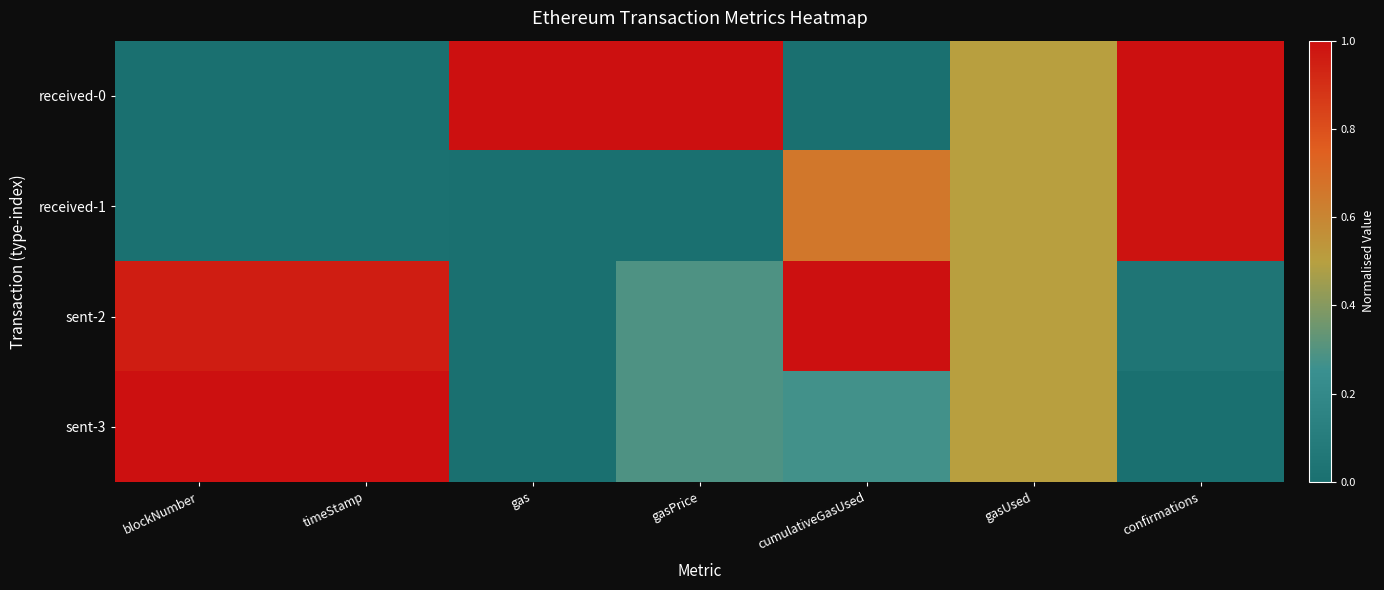

Rank the series by their average value, from highest to lowest.

sent-2, received-0, sent-3, received-1